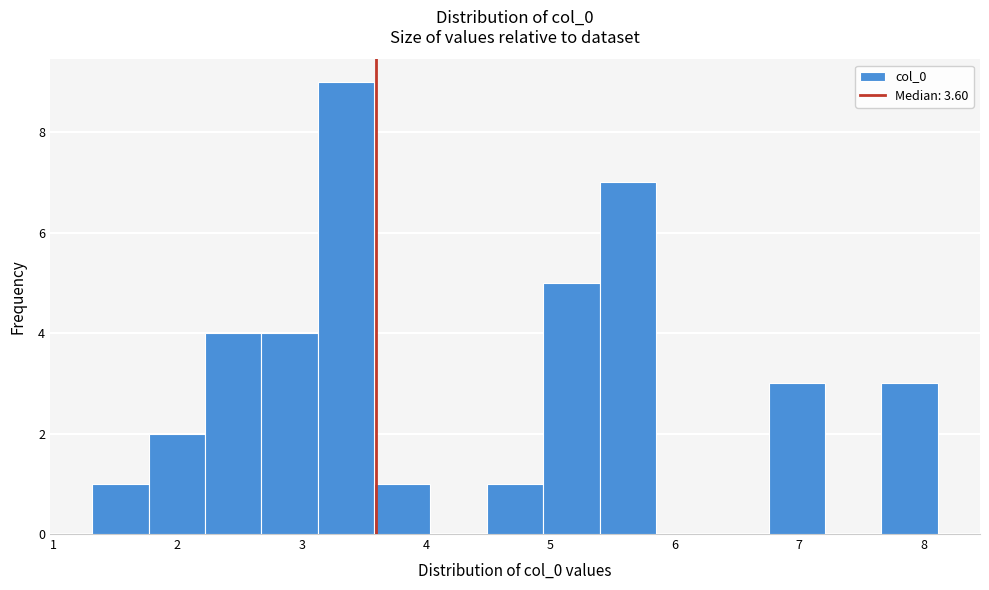

Reading left to right, list every bar in this chart as the range it spans on the x-axis followed by its height. Neither the bar edges nor the heights are printed on the chart, so give them approximately, as read against the axes.

1.3 to 1.8: 1
1.8 to 2.2: 2
2.2 to 2.7: 4
2.7 to 3.1: 4
3.1 to 3.6: 9
3.6 to 4.0: 1
4.0 to 4.5: 0
4.5 to 4.9: 1
4.9 to 5.4: 5
5.4 to 5.8: 7
5.8 to 6.3: 0
6.3 to 6.8: 0
6.8 to 7.2: 3
7.2 to 7.7: 0
7.7 to 8.1: 3